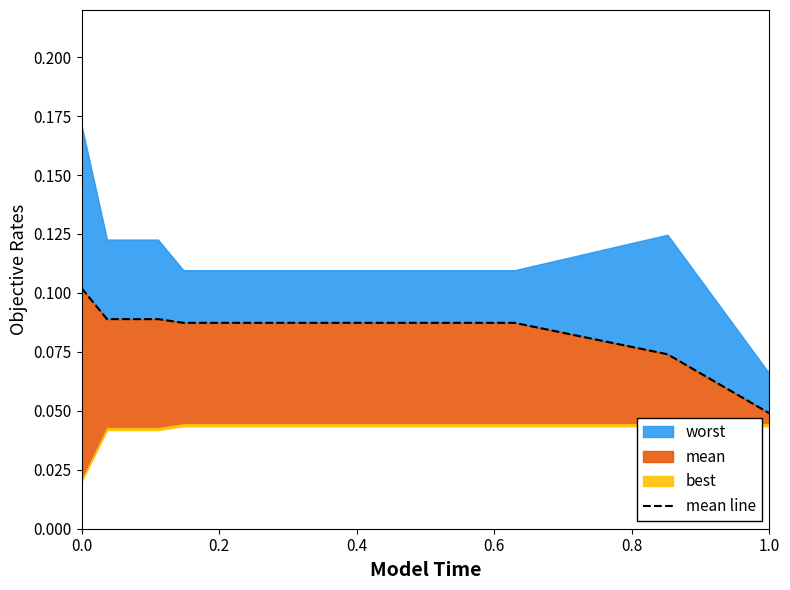

The chart shows a value of 0.2 at 12. True or false?

False